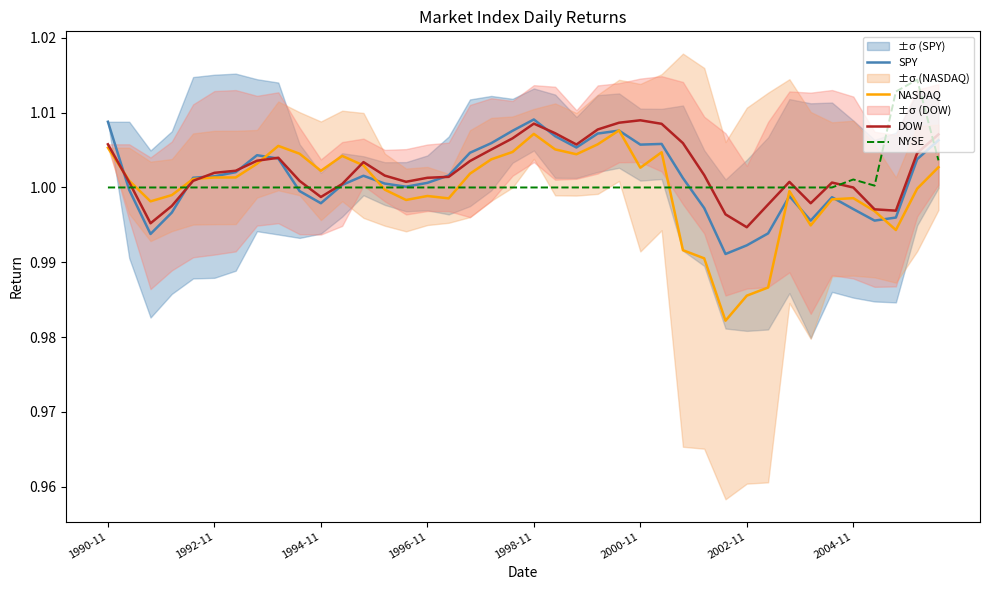

Where does the NASDAQ series first go above 1?

1990-11